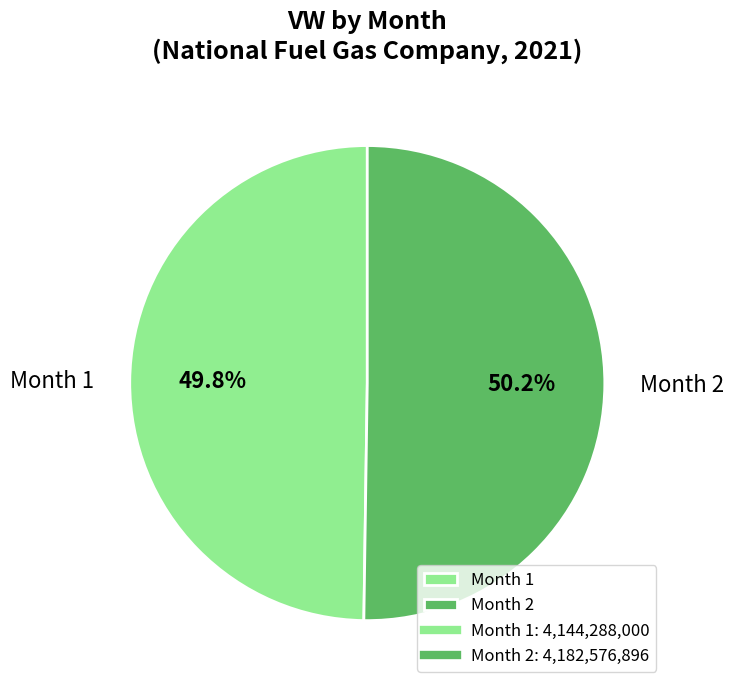

Is the sum of Month 1 and Month 2 greater than half?

Yes